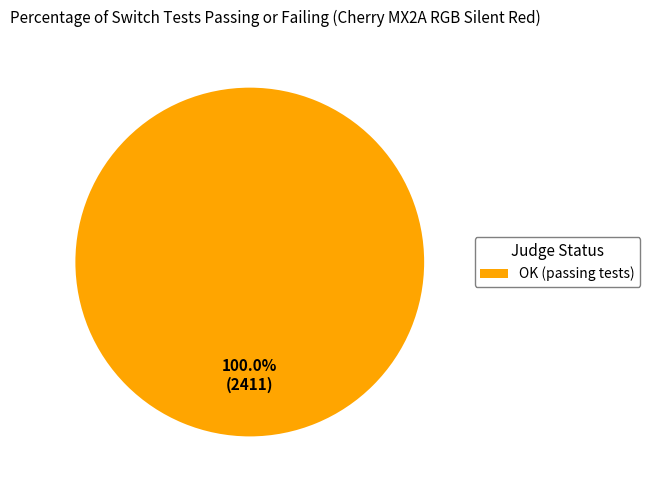

Does any single category account for the majority?

Yes